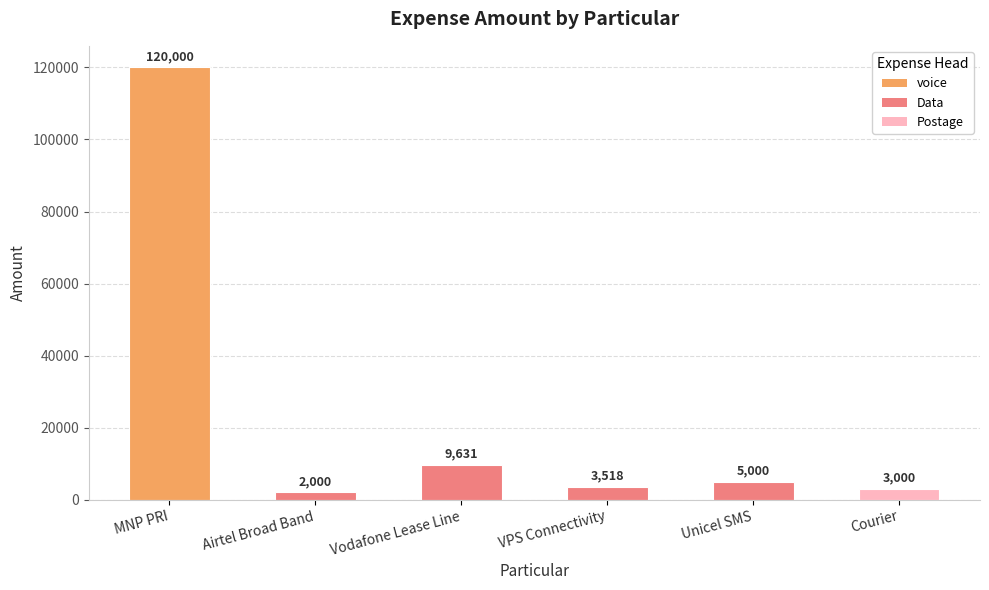

How many data points are less than 5000?

3